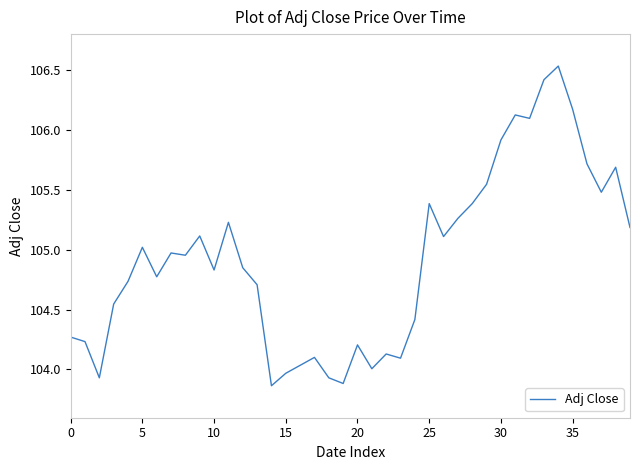

What is the difference between the maximum and minimum values?

2.7